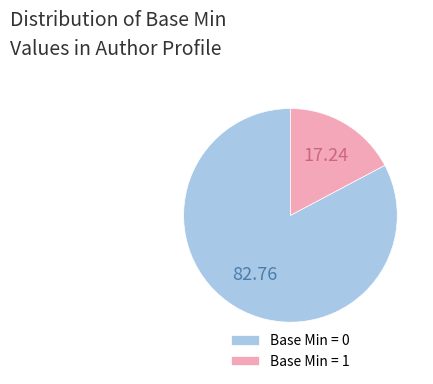

How many segments does this pie chart have?

2